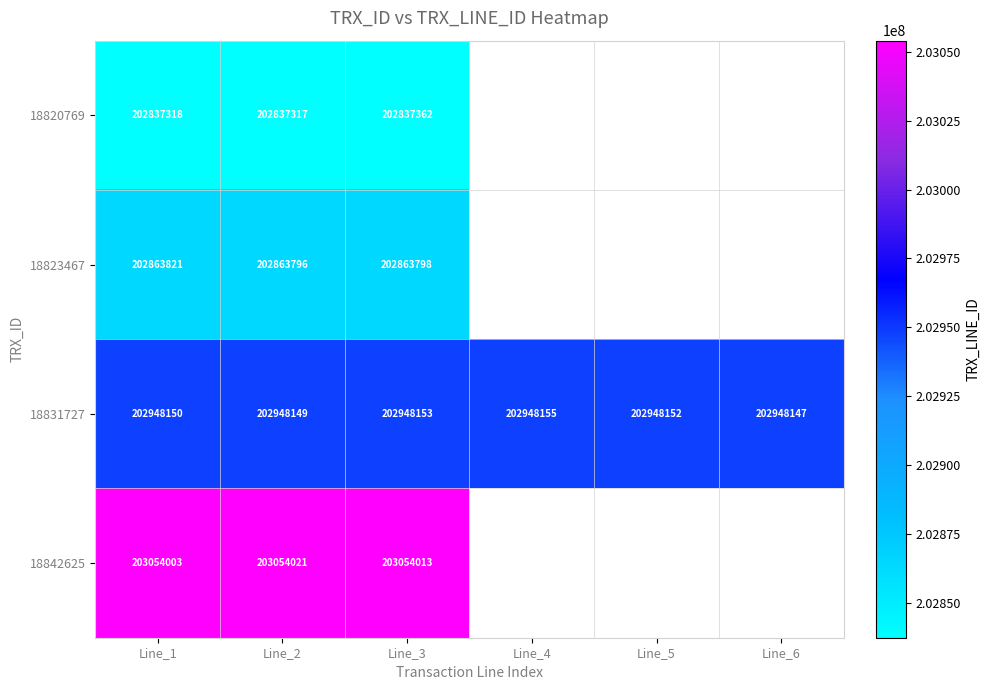

True or false: 18820769 has a value of 202837362 at Line_3.

True